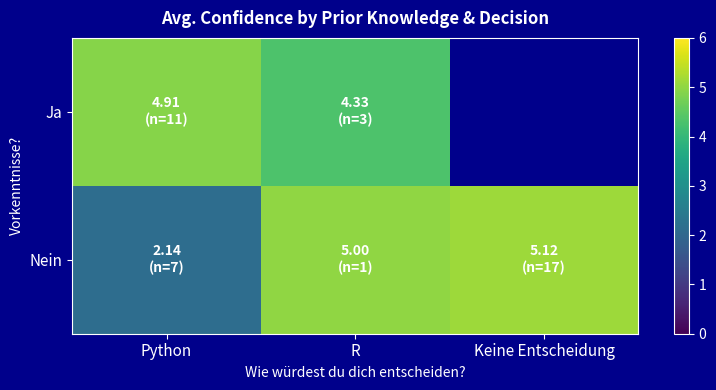

What is the maximum value shown in the chart?

5.1